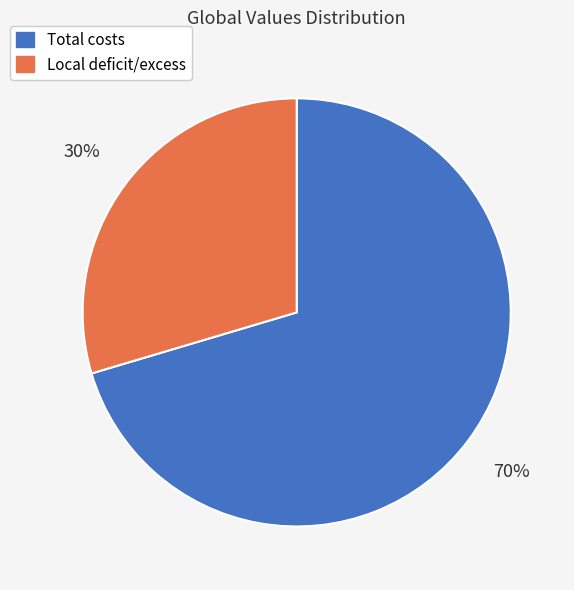

What percentage is the Total costs slice, to the nearest percent?

70%